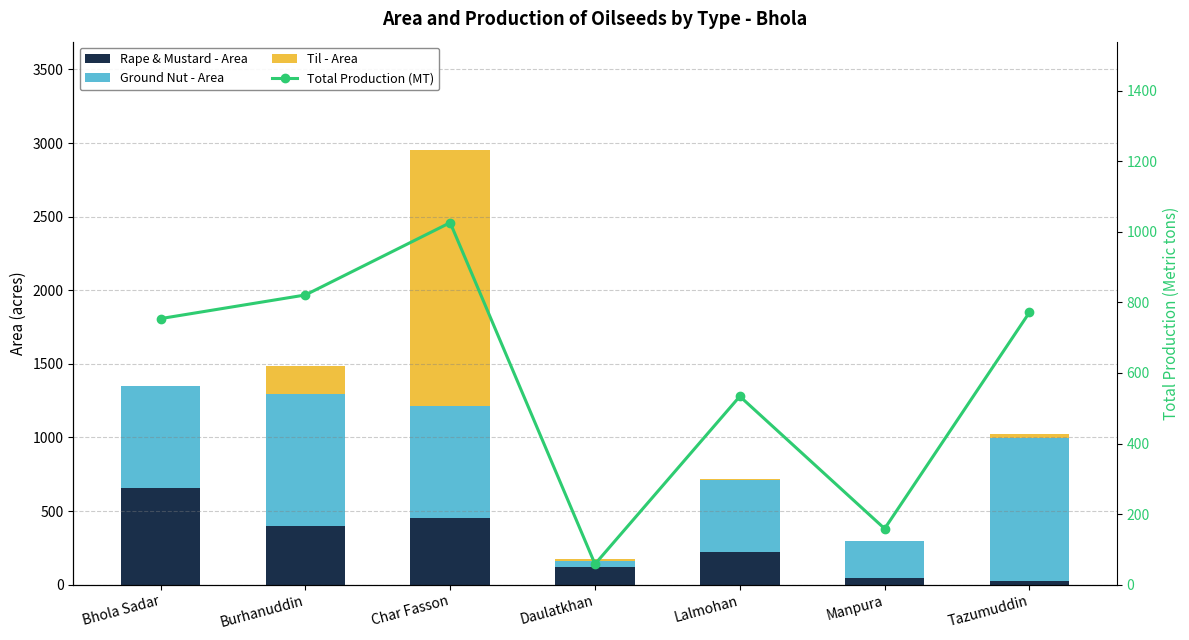

At which label does Til - Area first exceed 14?

Burhanuddin